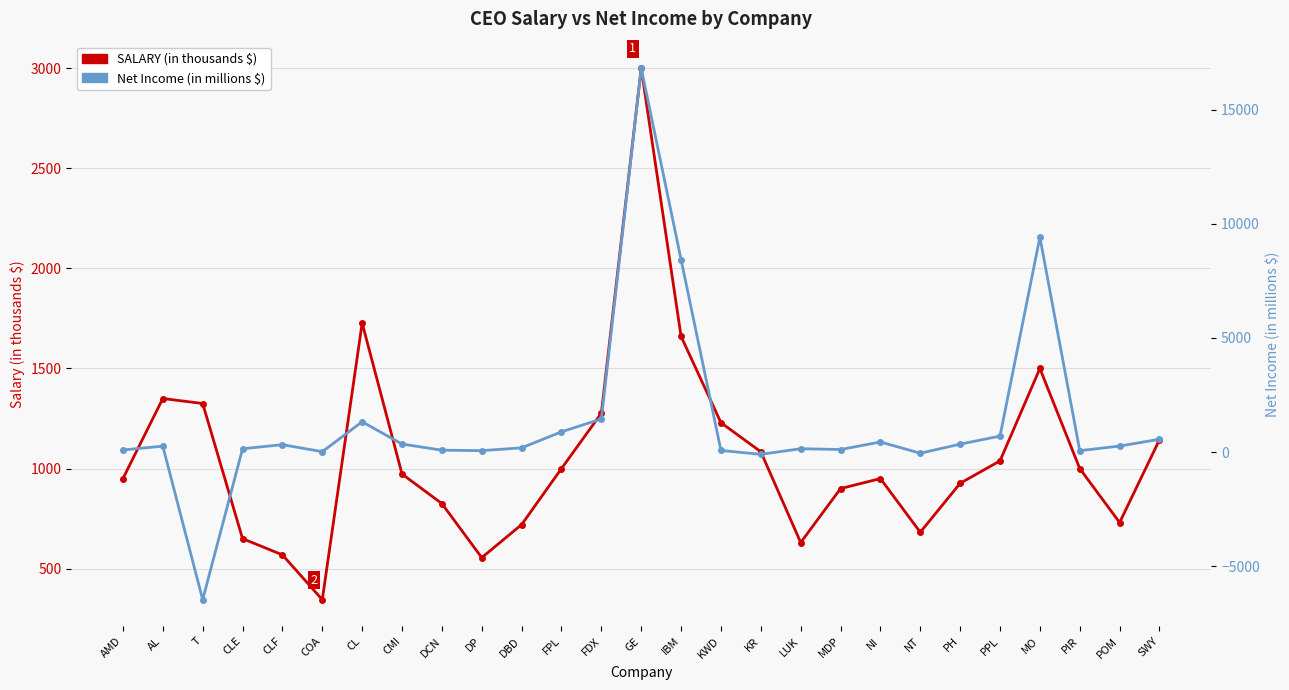

What is the approximate value of Net Income (in million) at GE?

16819.0